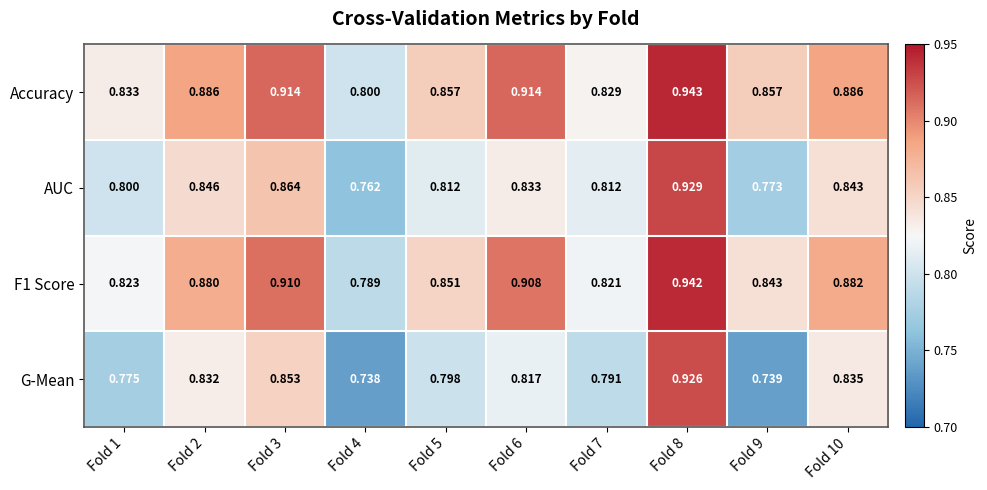

Which series has the largest total across all categories?

Accuracy